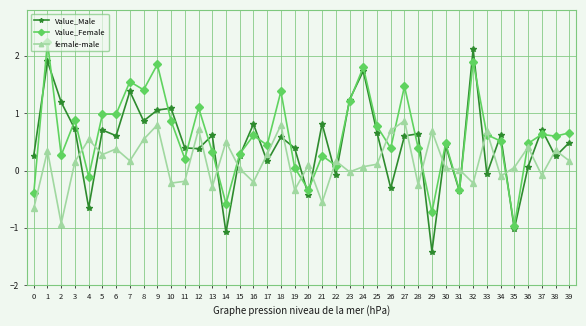

List the series in order of their overall mean, lowest first.

female-male, Value_Male, Value_Female